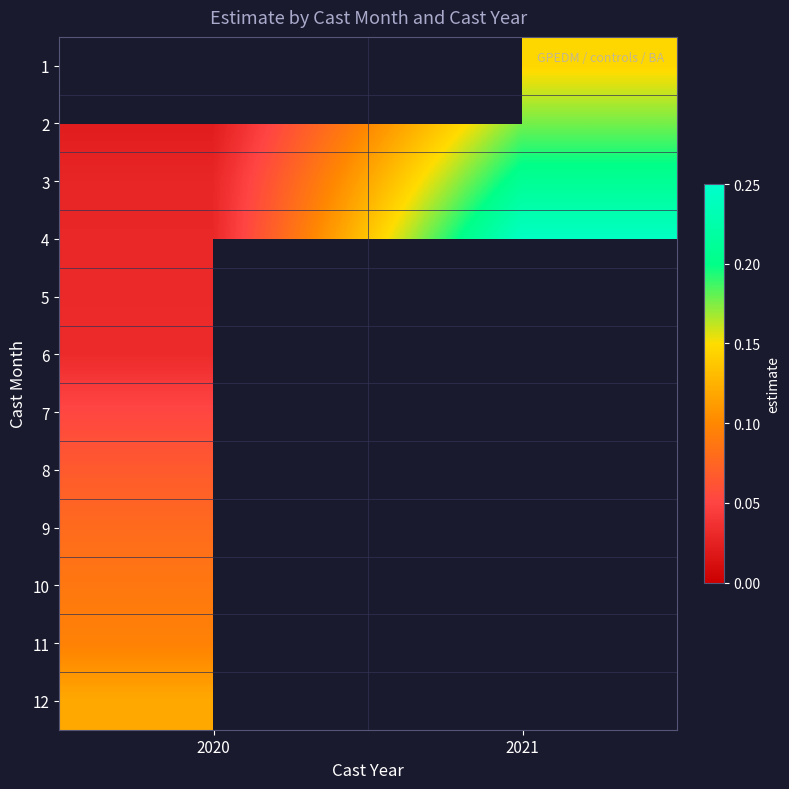

Which series has the largest range (max minus min)?

4